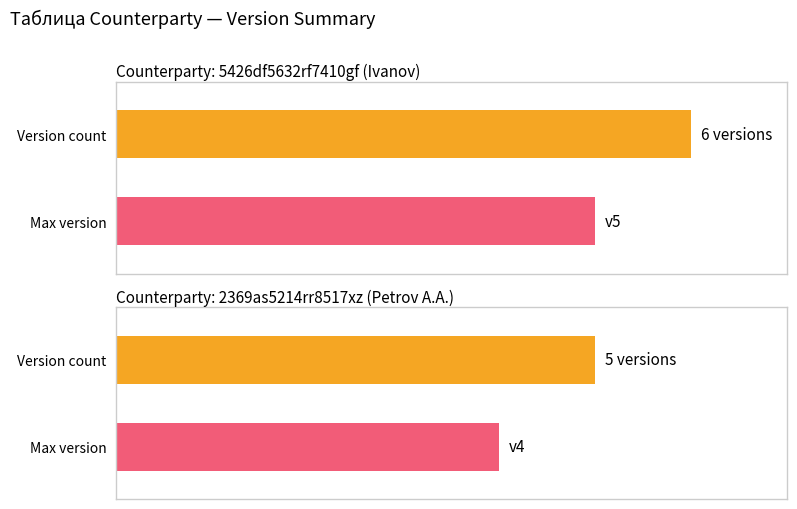

What is the change in value from 5426df5632rf7410gf to 2369as5214rr8517xz?

-1